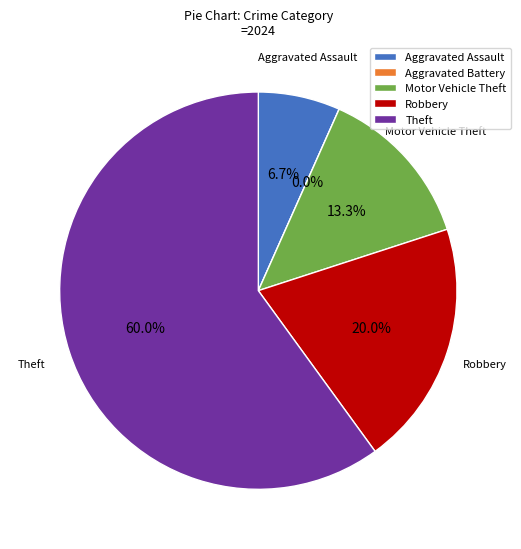

The Robbery slice represents 20% of the pie. True or false?

True